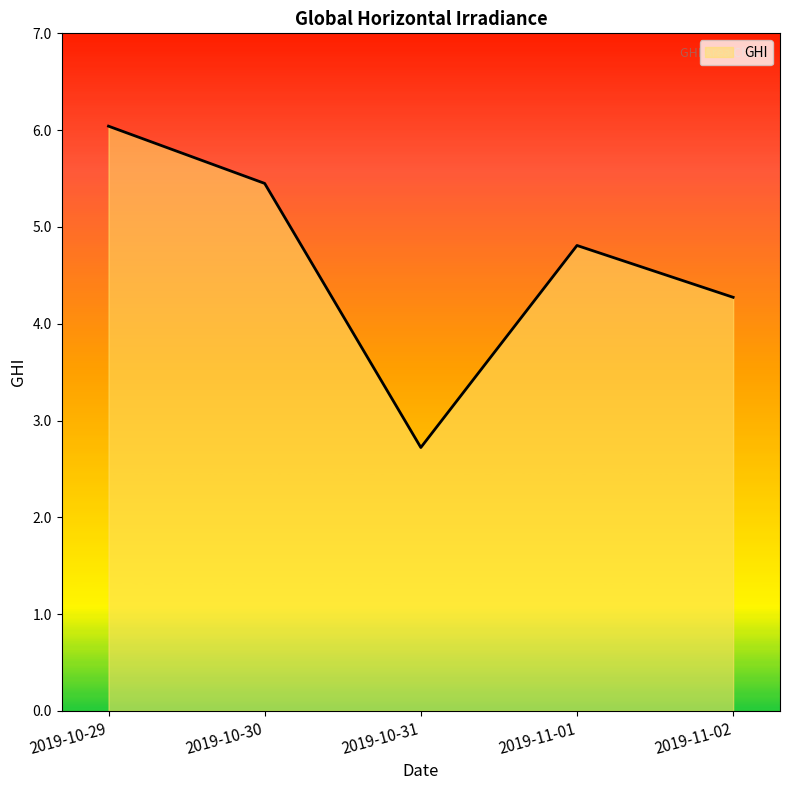

The chart shows a value of 2.7 at 2019-10-31. True or false?

True